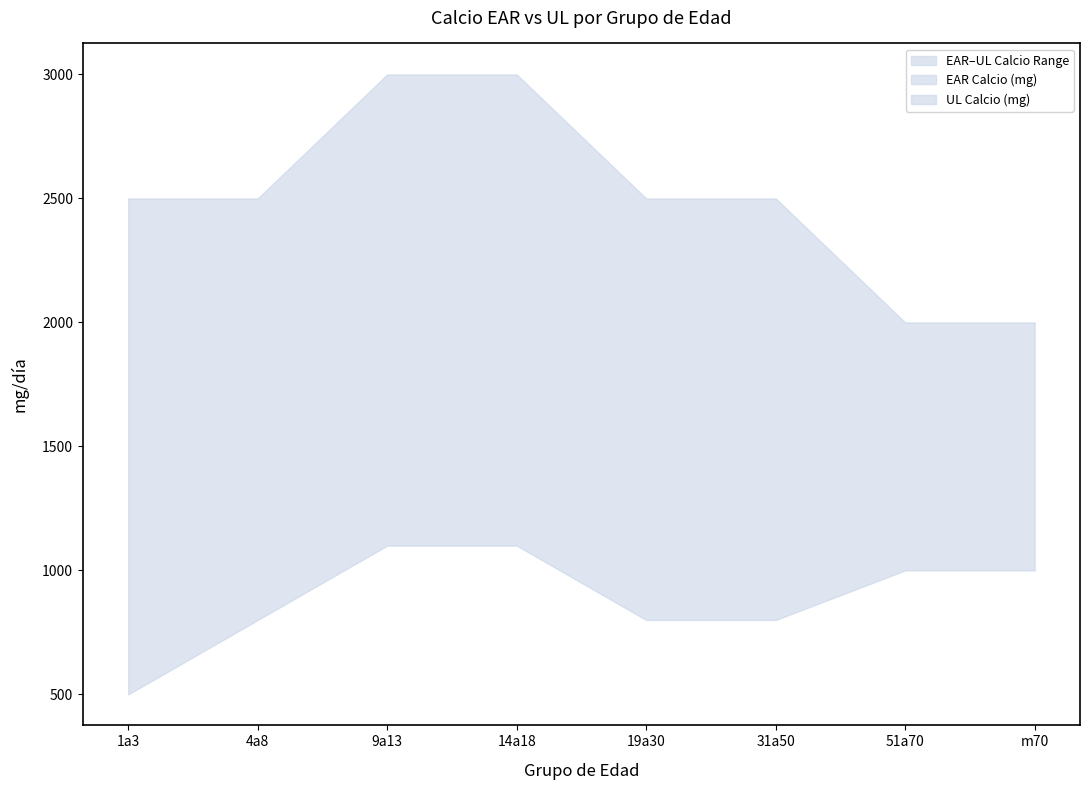

Does the chart display data point markers on the line(s)?

No